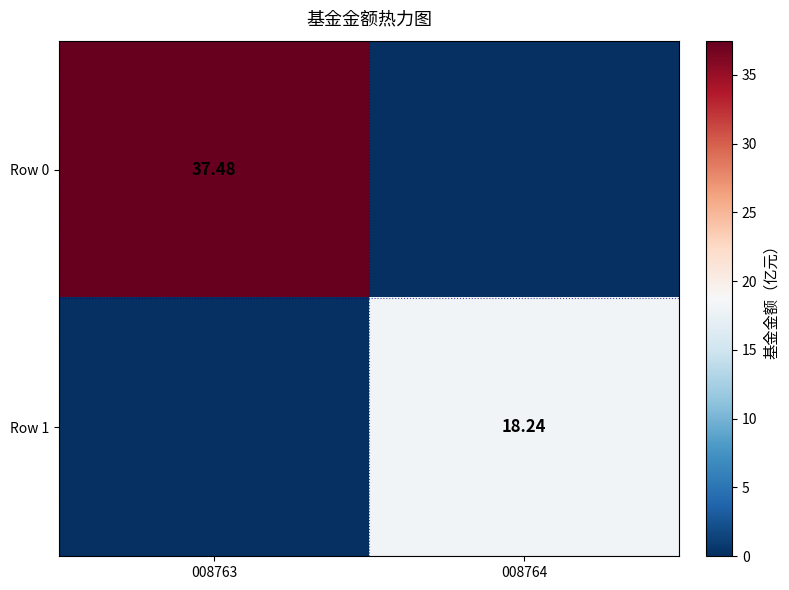

How many series are shown in this chart?

2